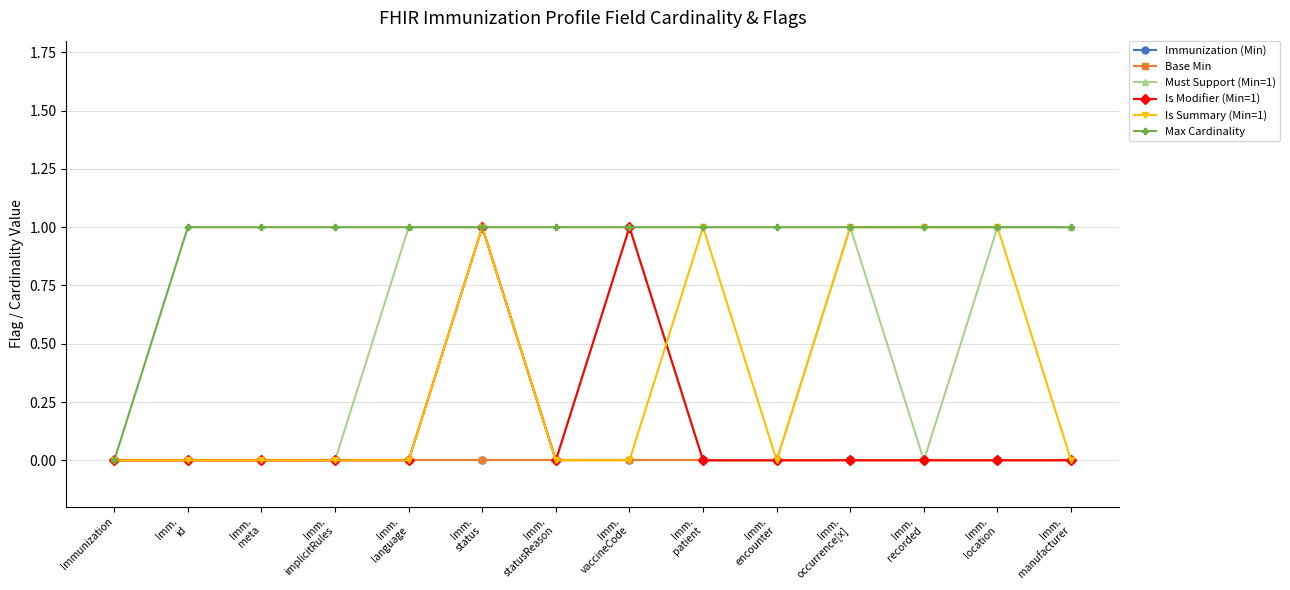

Does the chart have visible grid lines?

Yes